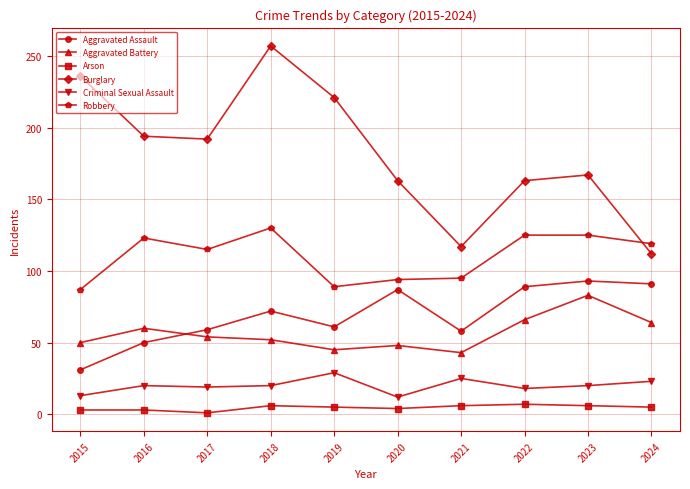

How many values in the Aggravated Battery series are below 54?

5